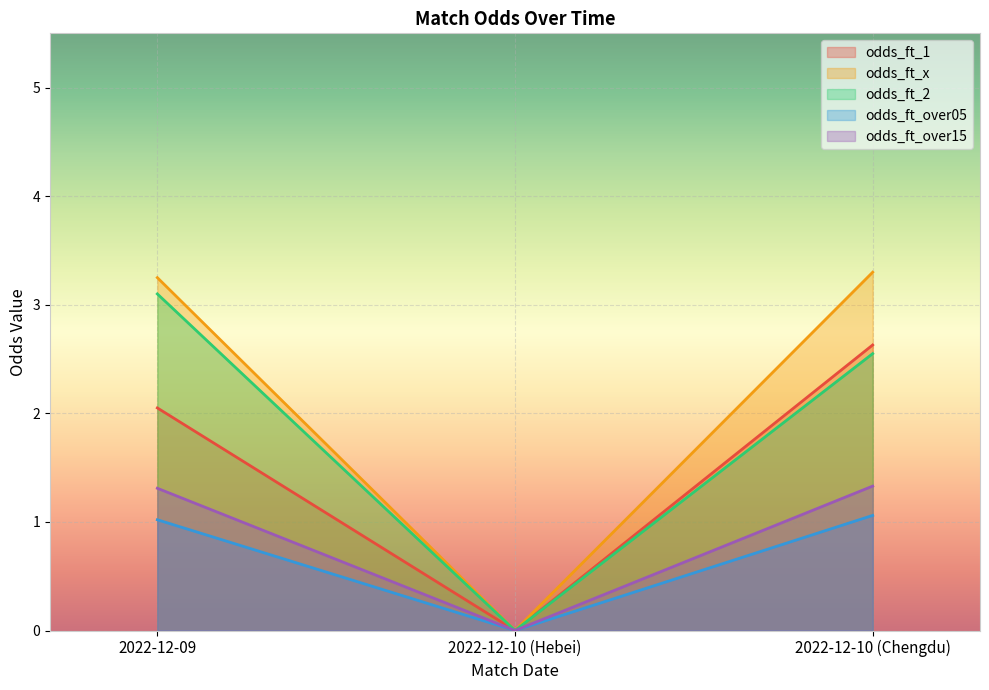

What is the label of the 1st point from the right?

2022-12-10 (Chengdu)